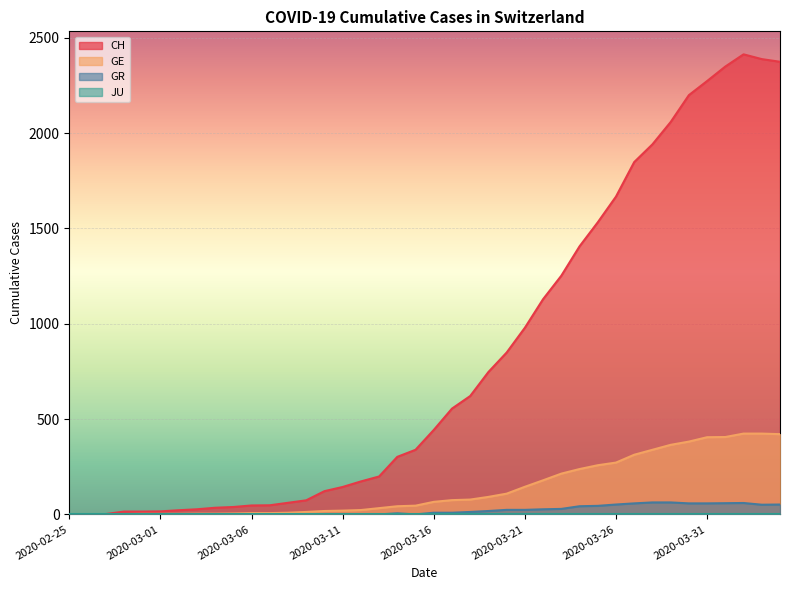

Reading right to left, extract all data points from this chart.

CH: 2374	2388	2413	2349	2273	2199	2058	1941	1848	1667	1532	1406	1252	1129	979	849	747	621	555	443	339	302	199	173	144	122	74	61	48	47	39	35	27	22	16	15	15	2	1	0
GE: 421	424	424	406	405	382	365	339	313	272	258	238	214	179	145	109	92	78	75	66	46	43	33	23	20	18	13	9	7	7	5	4	4	3	3	3	2	1	1	0
GR: 52	51	60	59	58	58	63	63	58	52	45	43	29	27	24	24	18	13	9	9	0	6	0	0	0	0	0	0	0	0	0	0	0	0	0	0	0	0	0	0